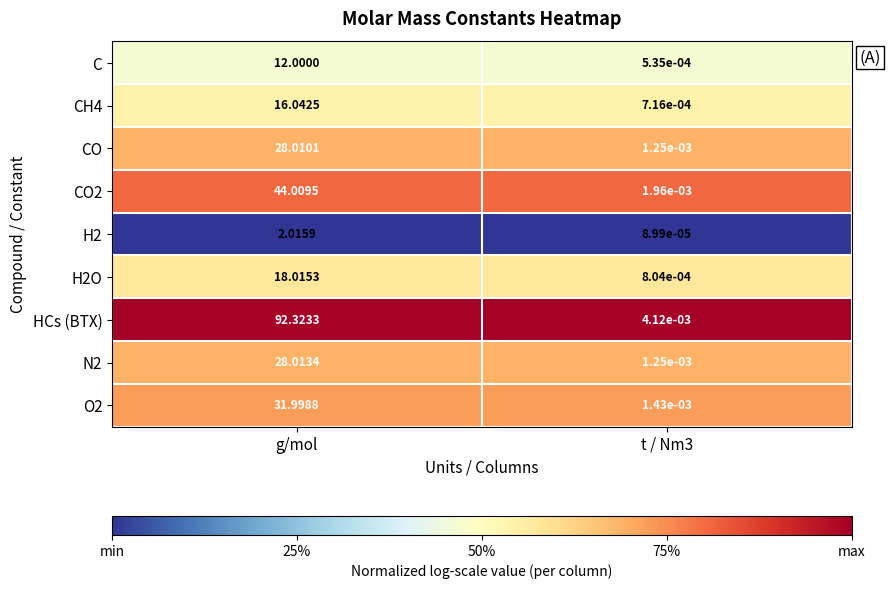

Where does the CO2 series first go above 44?

g/mol